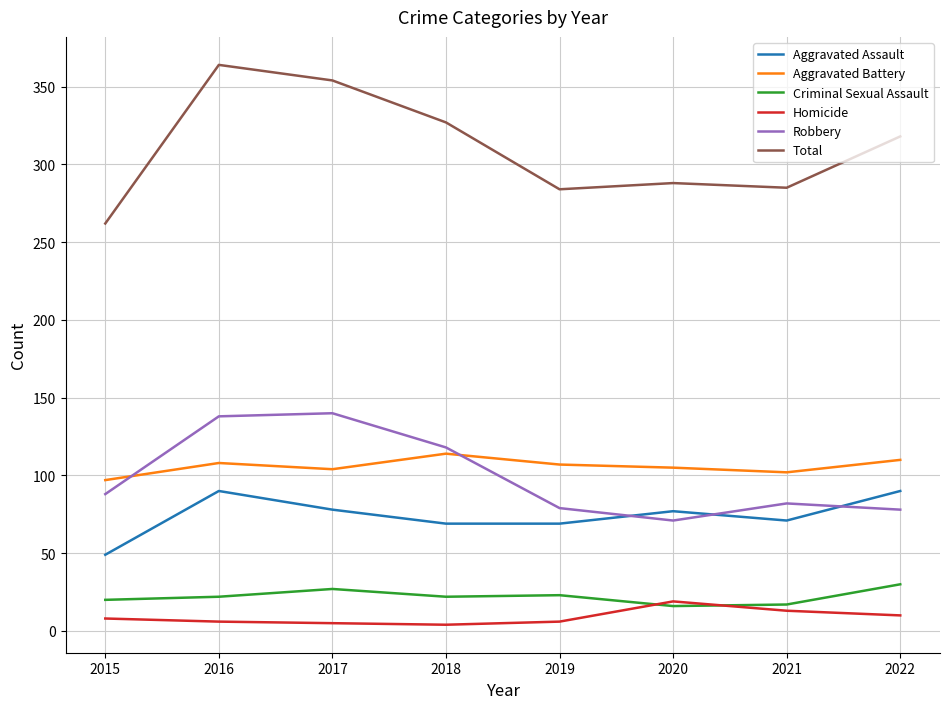

Which series has the widest spread of values?

Total